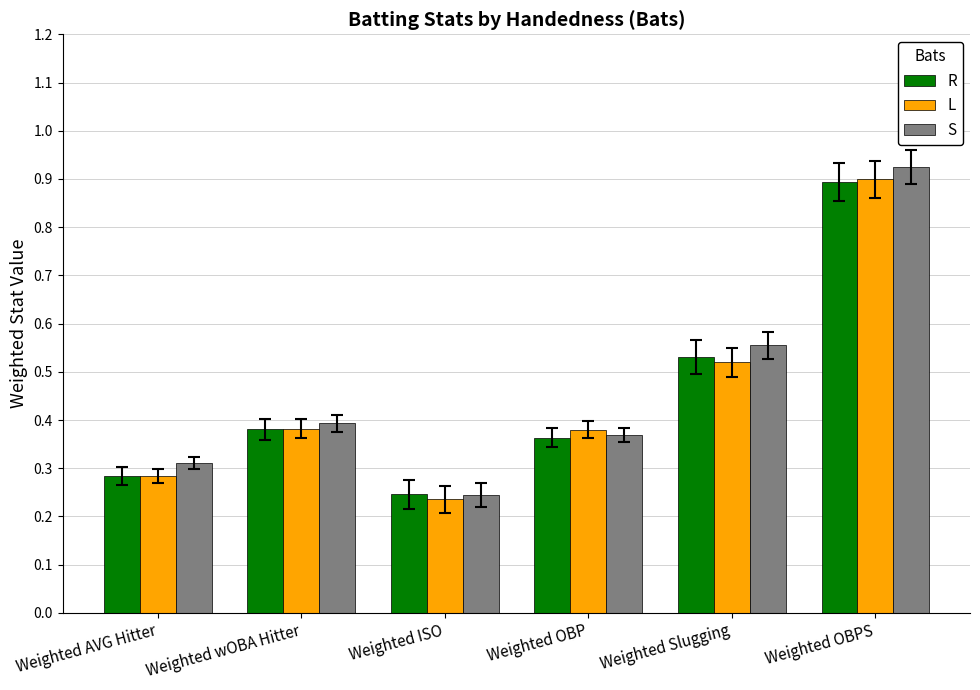

List the labels in order of R value, smallest first.

Weighted ISO, Weighted AVG Hitter, Weighted OBP, Weighted wOBA Hitter, Weighted Slugging, Weighted OBPS